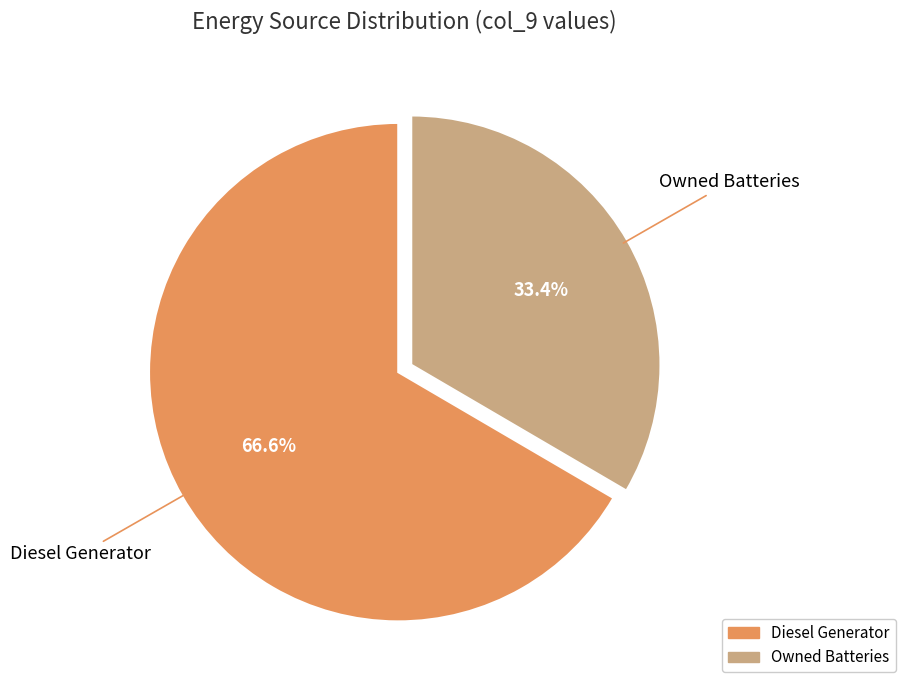

Does any single category account for the majority?

Yes